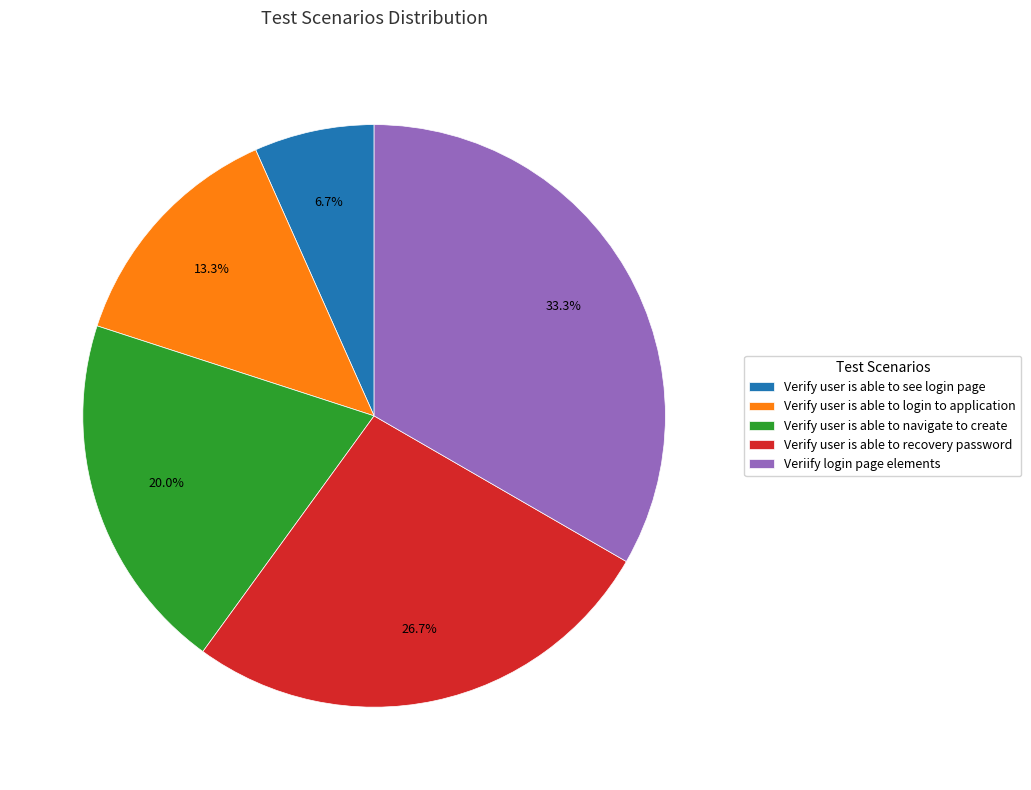

To the nearest percent, what percentage of the pie is Verify user is able to recovery password?

27%